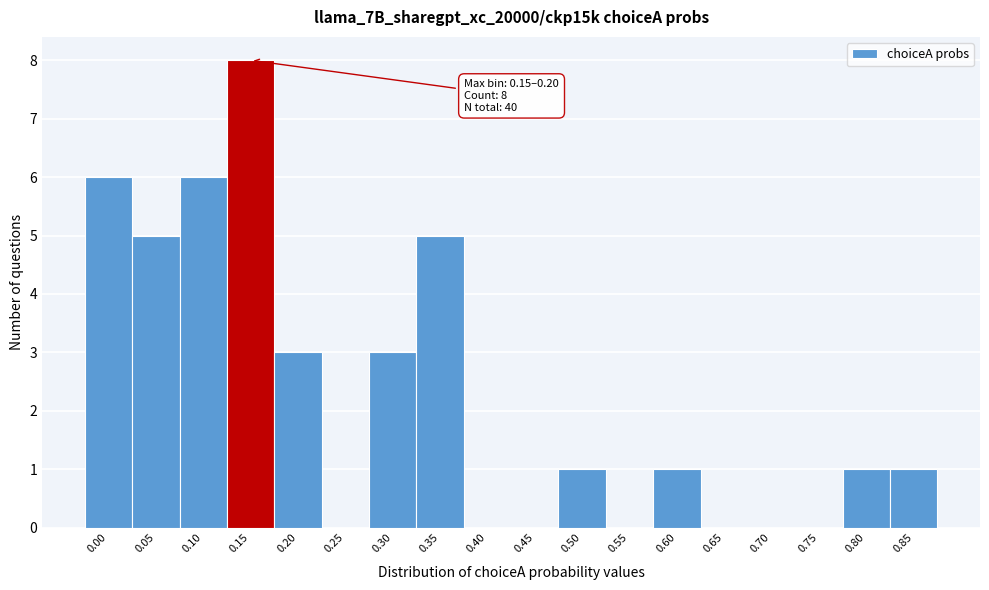

Reading left to right, transcribe all the data shown in this chart.

0.00=6	0.05=5	0.10=6	0.15=8	0.20=3	0.25=0	0.30=3	0.35=5	0.40=0	0.45=0	0.50=1	0.55=0	0.60=1	0.65=0	0.70=0	0.75=0	0.80=1	0.85=1